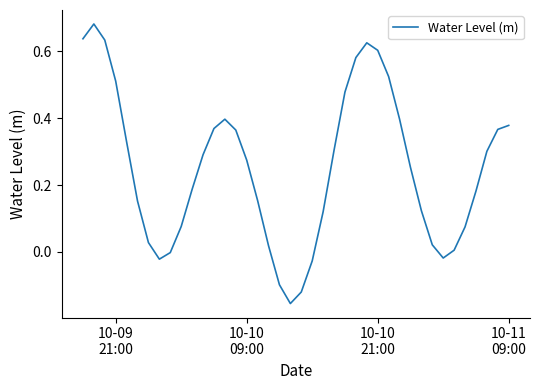

How many categories are shown in the chart?

40